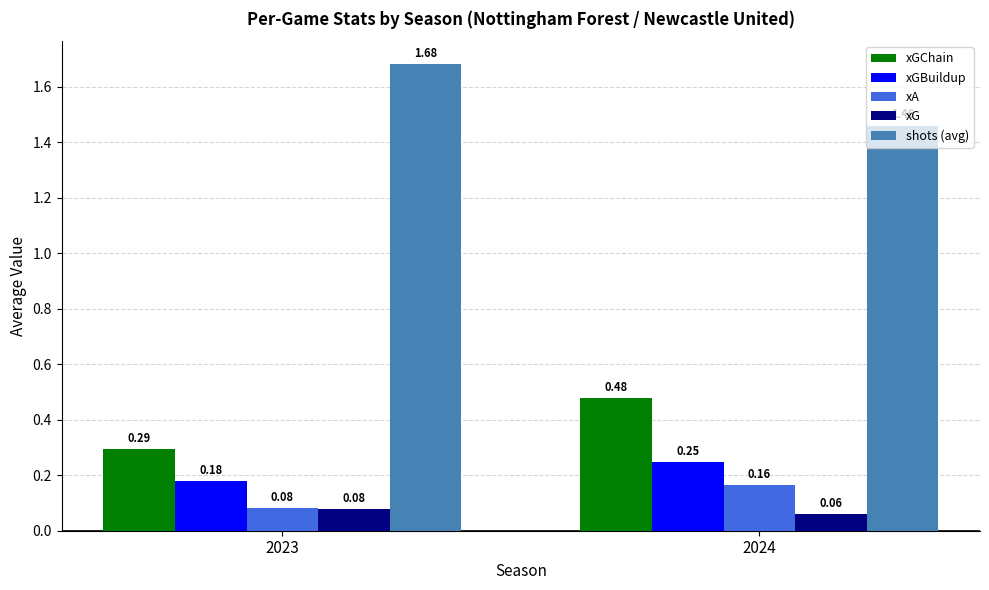

At how many categories does at least one series exceed 1?

2